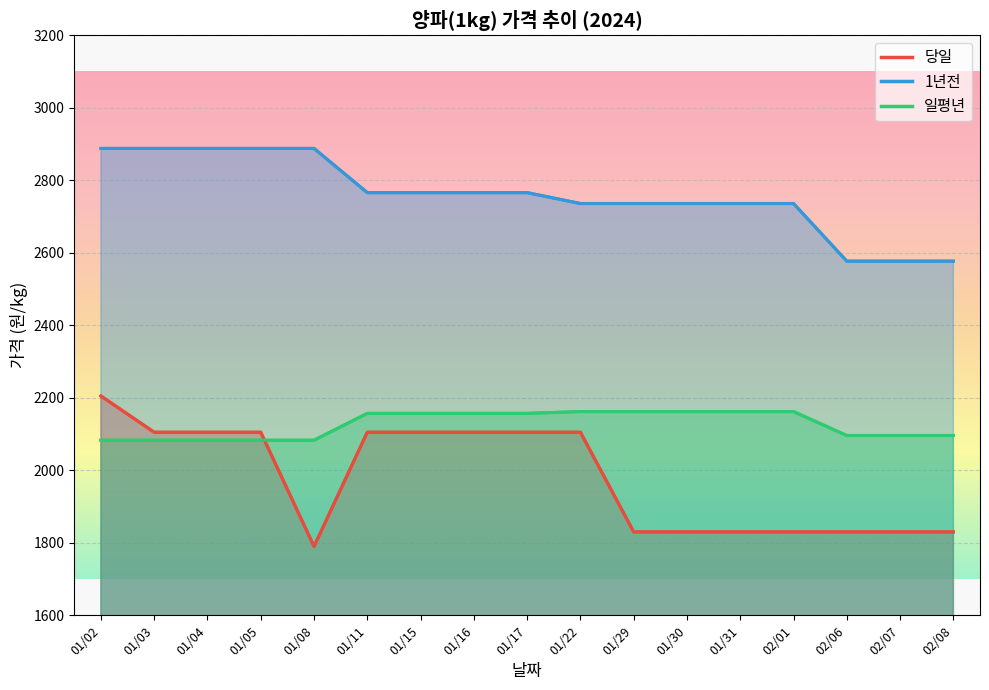

Rank the series by their average value, from highest to lowest.

1년전, 일평년, 당일